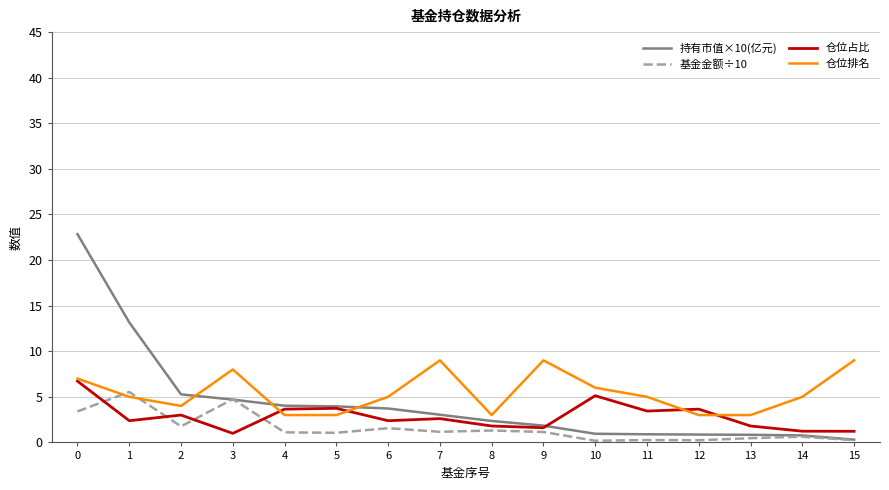

What is the sum of the 仓位排名 values at 10 and 14?

11.0